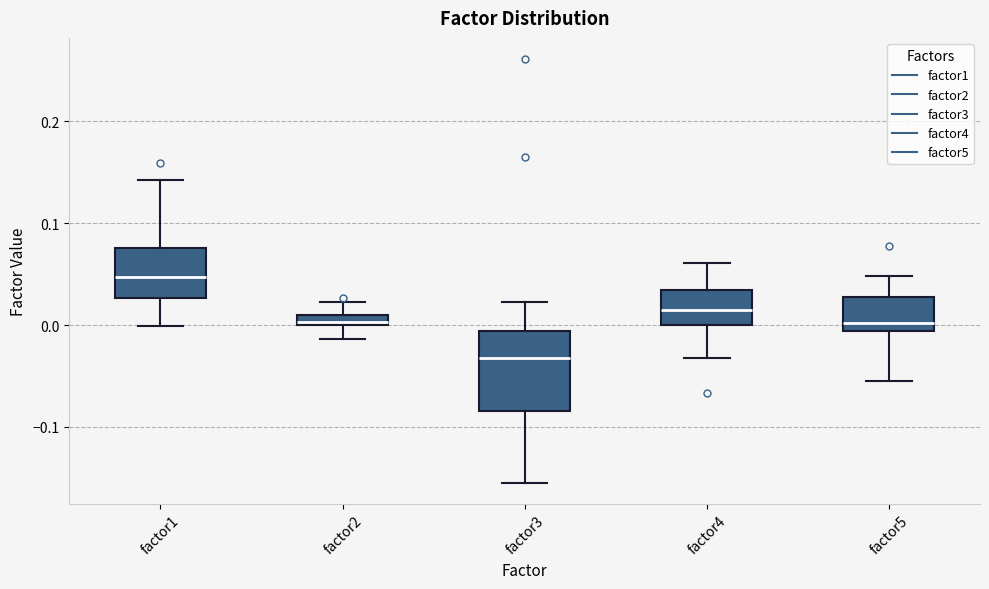

Comparing the boxes themselves (not the whiskers), which one is the tallest?

factor3